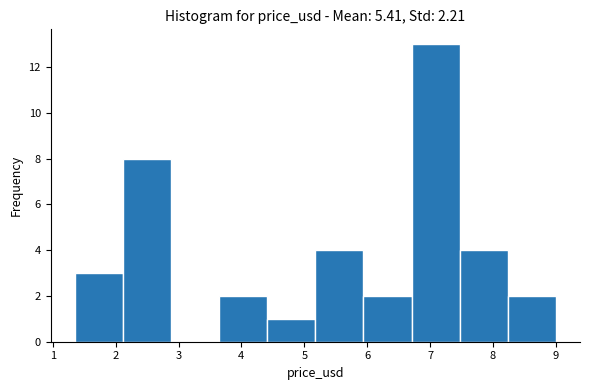

Reading left to right, transcribe this chart: for each bar, give the range it covers on the x-axis and its height. Neither the bar edges nor the heights are printed on the chart, so give them approximately, as read against the axes.

1.4 to 2.1: 3
2.1 to 2.9: 8
2.9 to 3.6: 0
3.6 to 4.4: 2
4.4 to 5.2: 1
5.2 to 5.9: 4
5.9 to 6.7: 2
6.7 to 7.5: 13
7.5 to 8.2: 4
8.2 to 9.0: 2